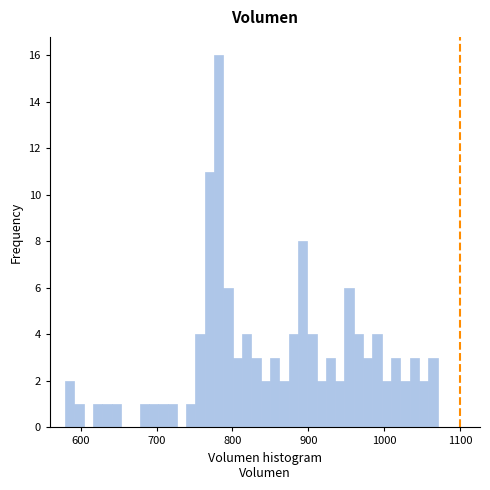

Around what value on the x-axis is the tallest bar? Give the approximate position of its centre, as read against the axis.

780